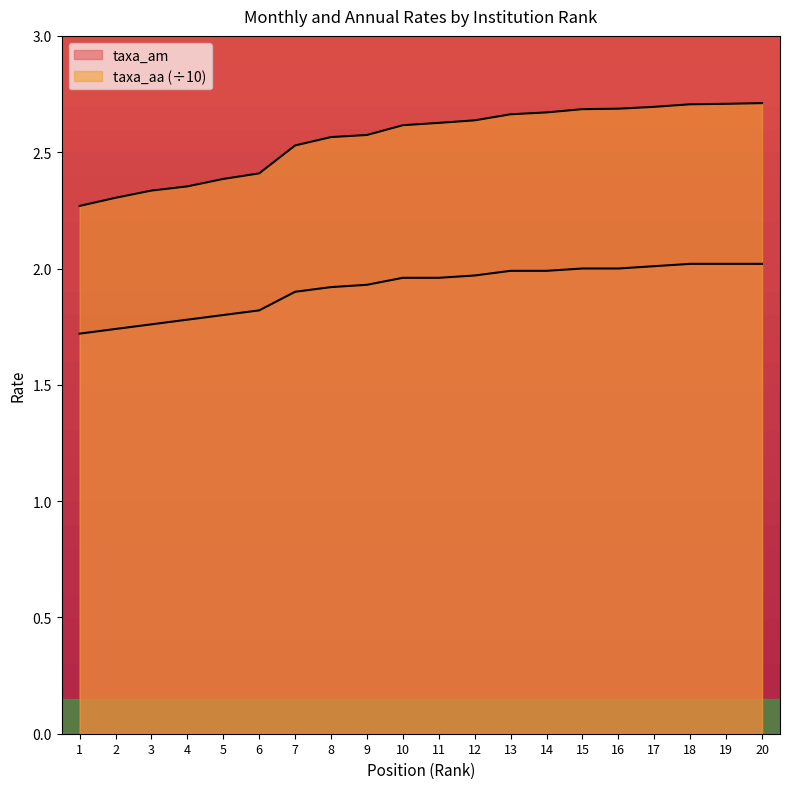

True or false: taxa_aa has a value of 4.7 at 16.

False